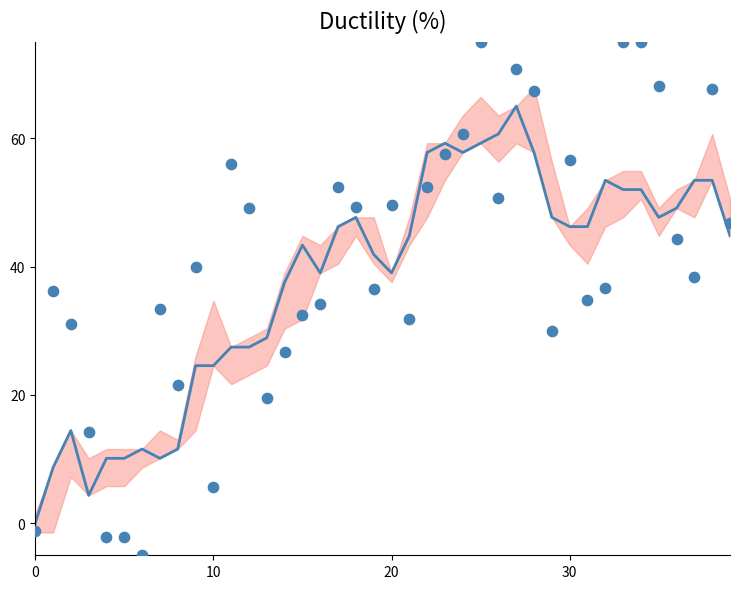

At which category is the sum across all series the highest?

27